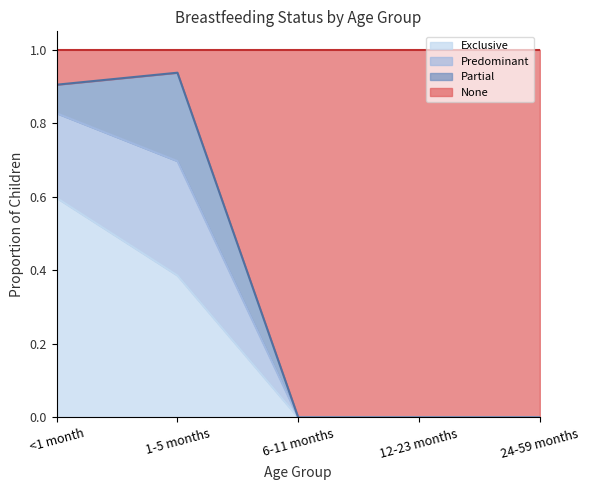

How many lines are shown in the chart?

4